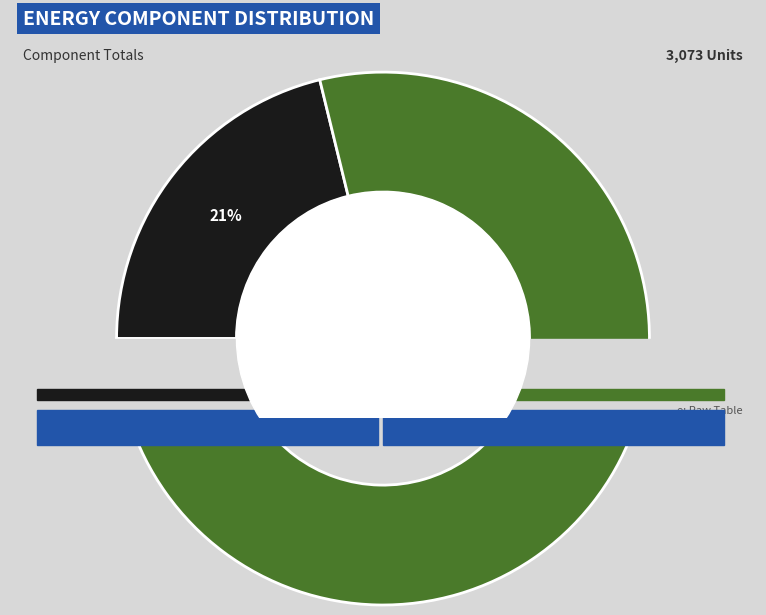

Do Diesel Generator and Owned Batteries together represent more than half of the pie?

Yes